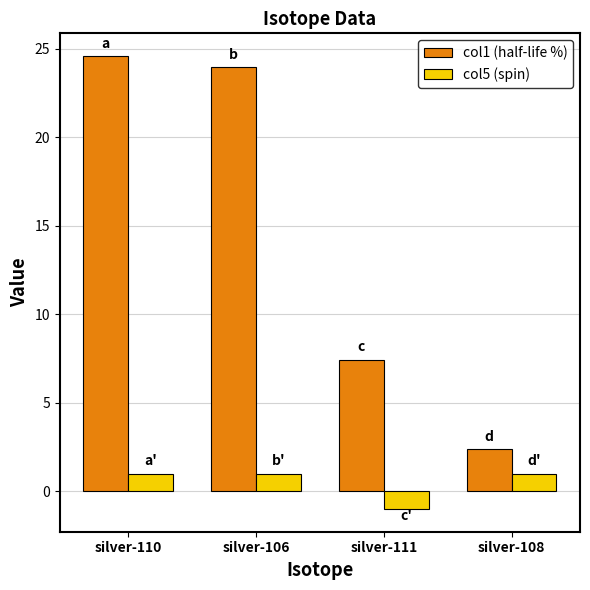

The col1 (half-life %) series shows 1.7 at silver-111. True or false?

False